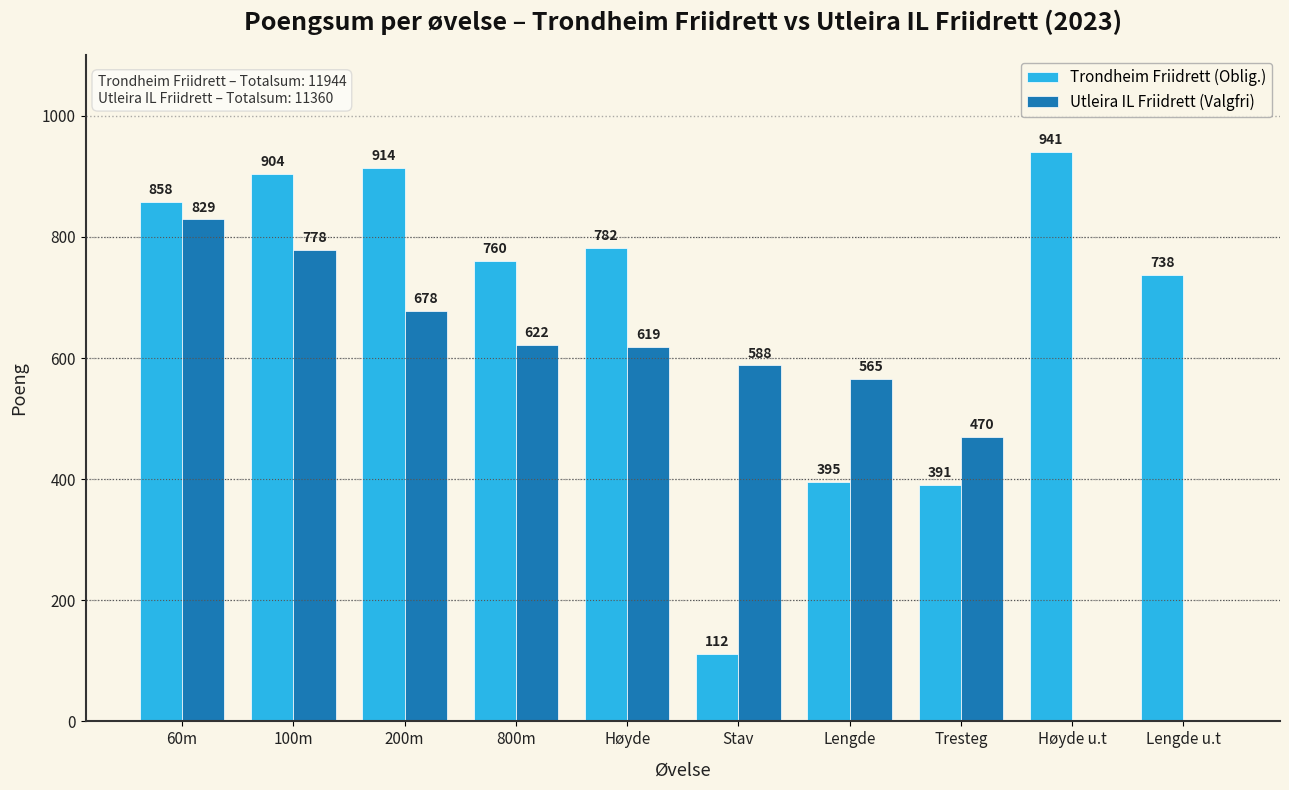

What is the sum of the Utleira IL Friidrett (Valgfri) values at Stav and Tresteg?

1058